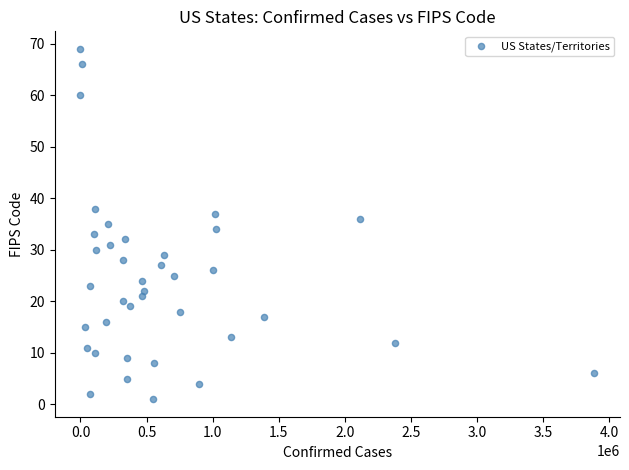

What is the range of X values (max minus min)?

3887508